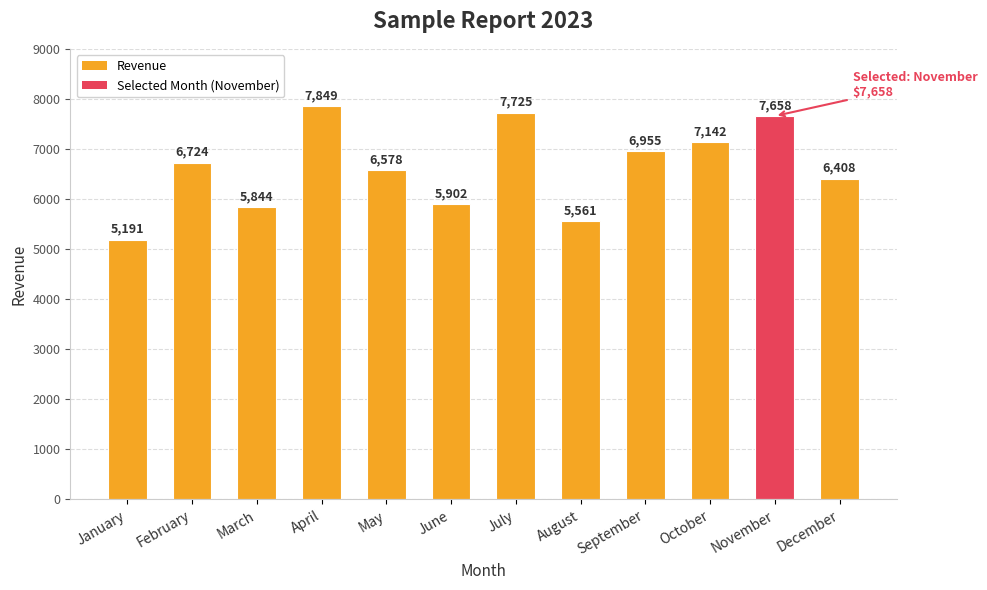

True or false: the data shows 5902 at June.

True